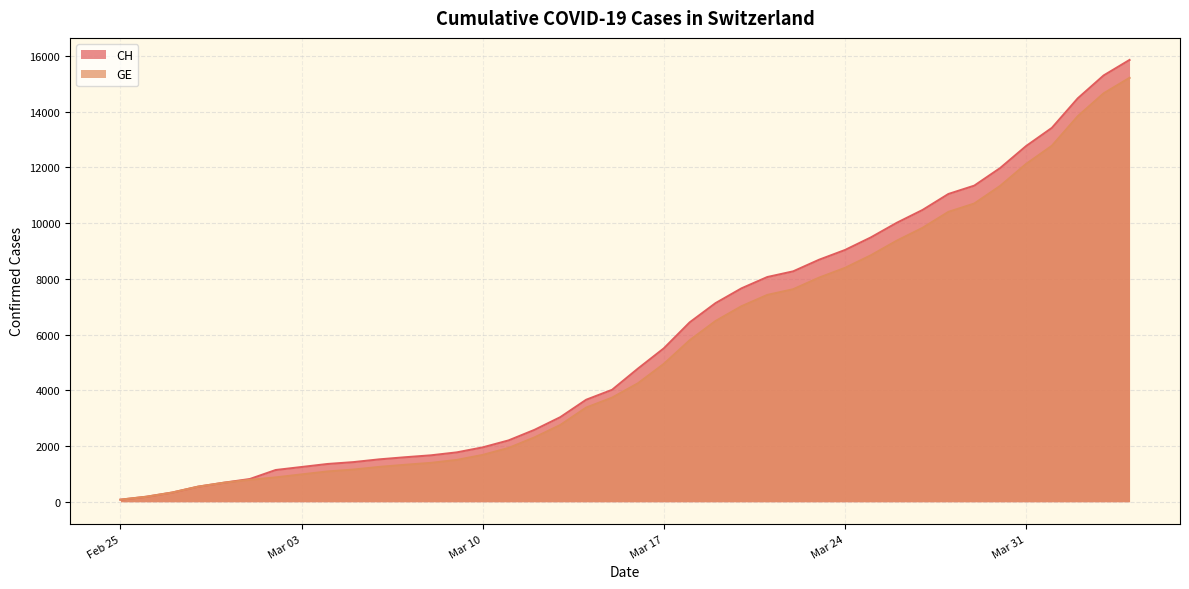

Rank the series by their average value, from highest to lowest.

CH, GE